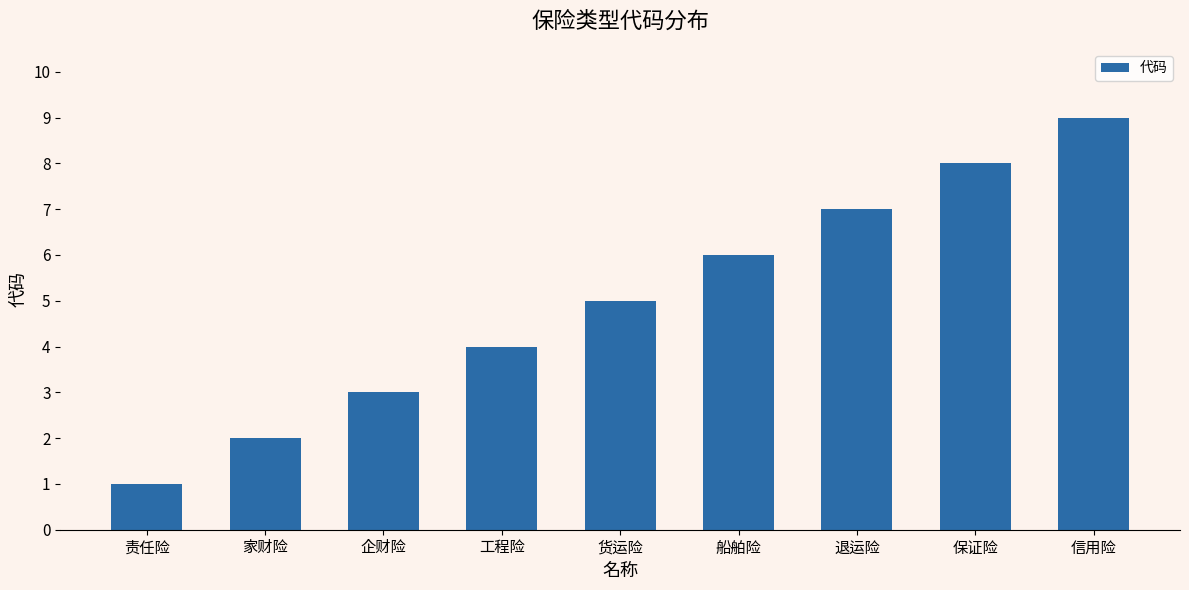

Read the value at 家财险.

2